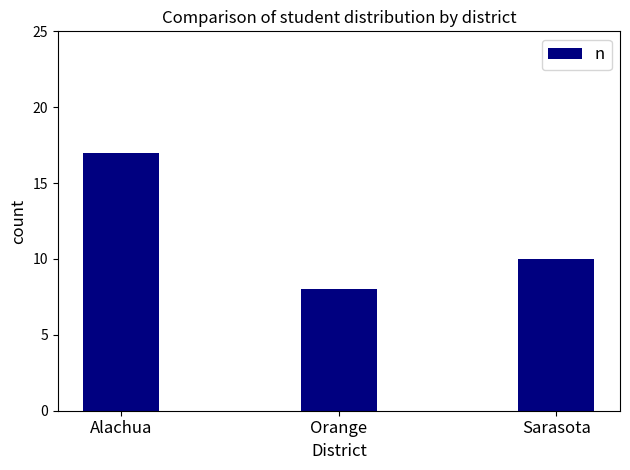

What is the ratio of the value at Orange to the value at Alachua?

0.5